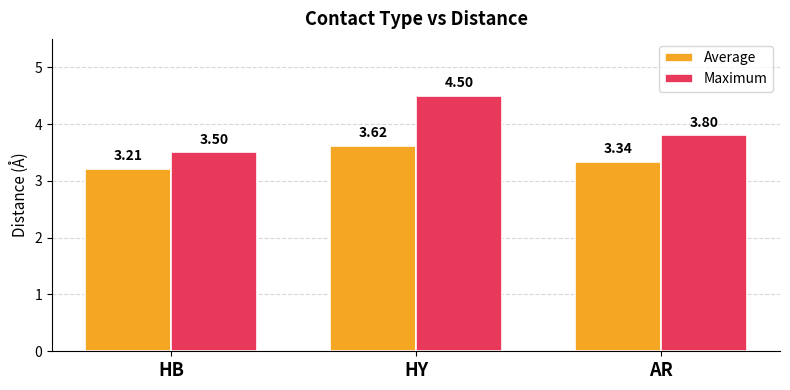

What is the sum of the Maximum values at AR and HY?

8.3